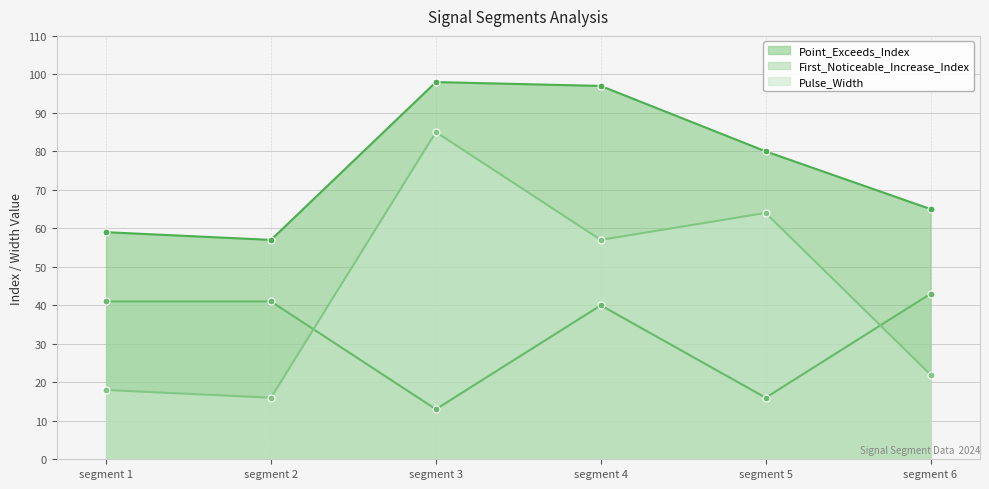

What is the difference between the maximum and second lowest values in the First_Noticeable_Increase_Index series?

27